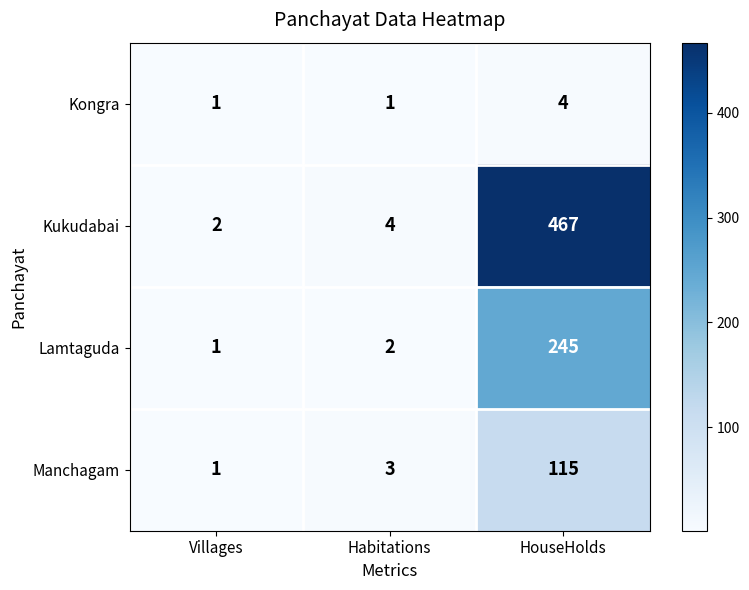

How many distinct data groups are displayed?

4